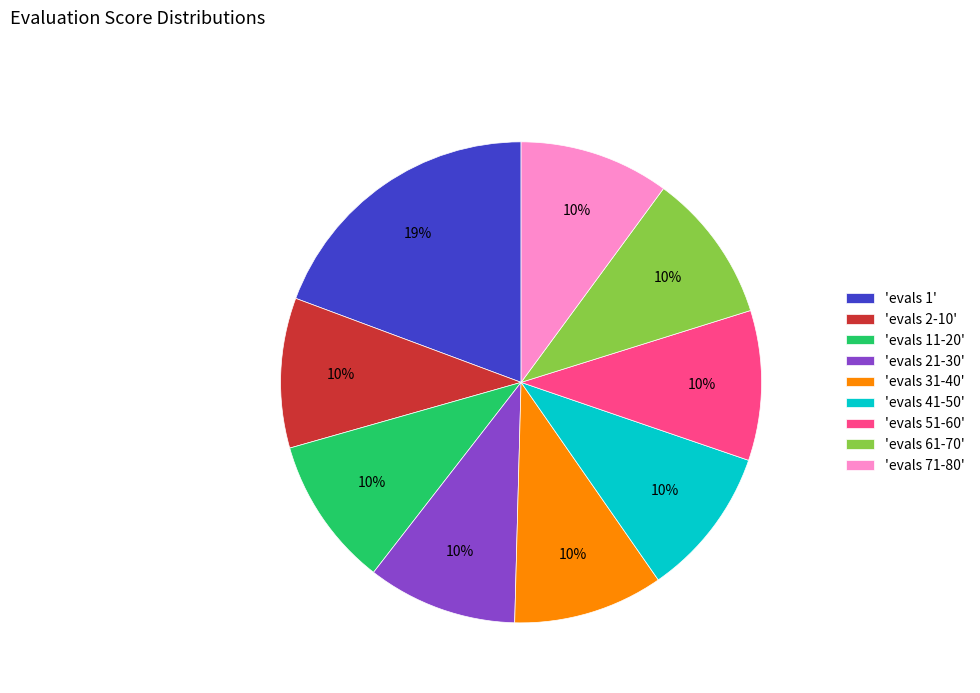

Is there any slice that represents more than half of the pie?

No